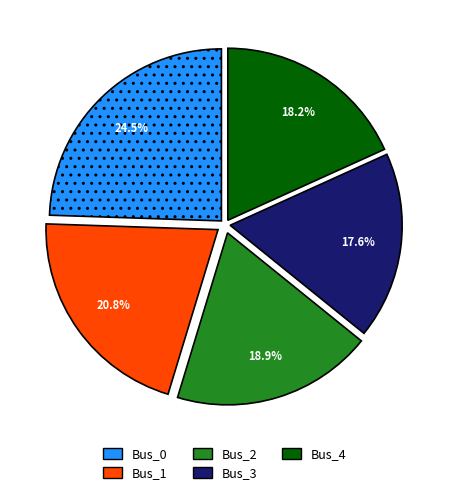

Rank the categories by value from highest to lowest.

Bus_0, Bus_1, Bus_2, Bus_4, Bus_3